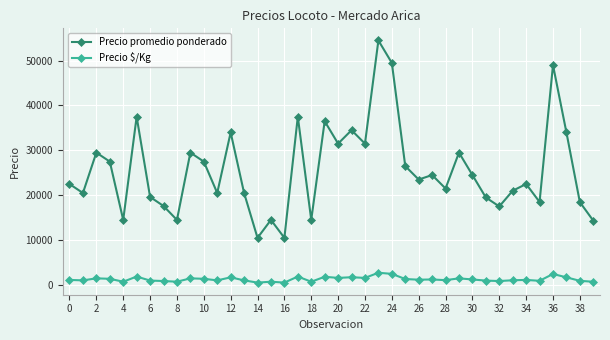

Which series has the largest range (max minus min)?

Precio promedio ponderado